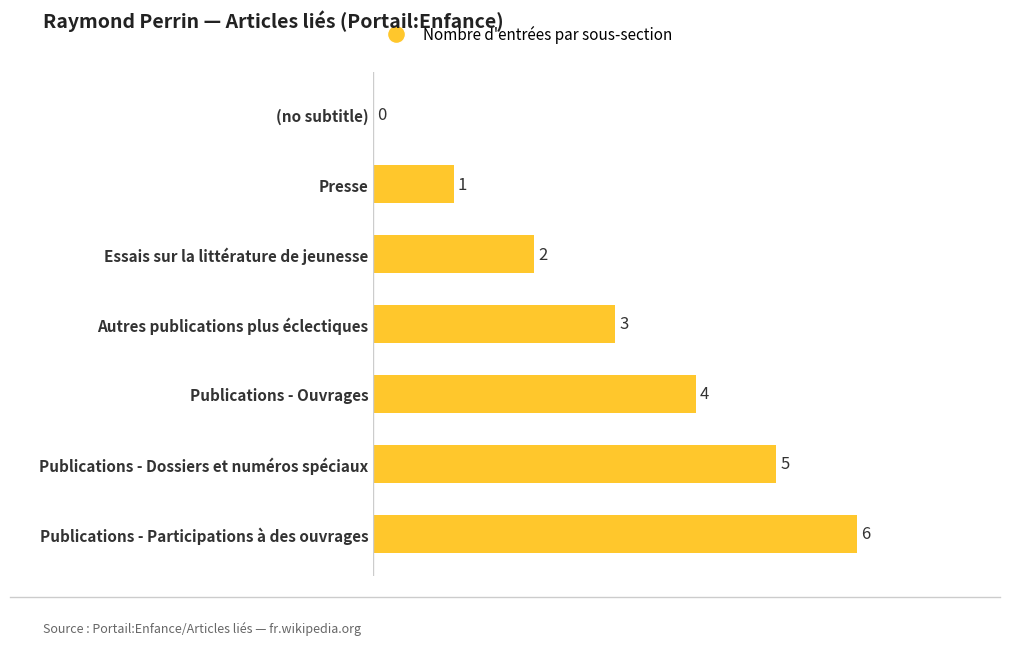

Where is the data nearest to the value 3?

Autres publications plus éclectiques